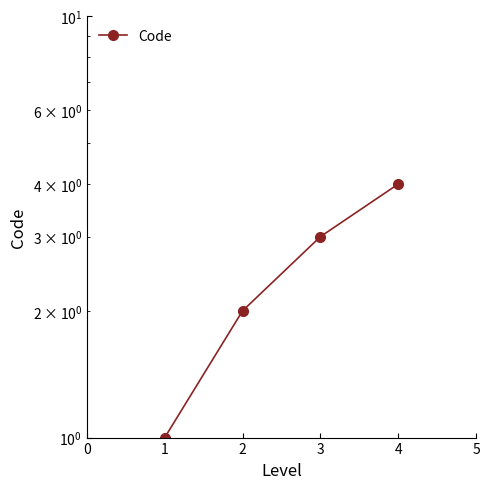

What is the difference between the values at 1 and 2?

1